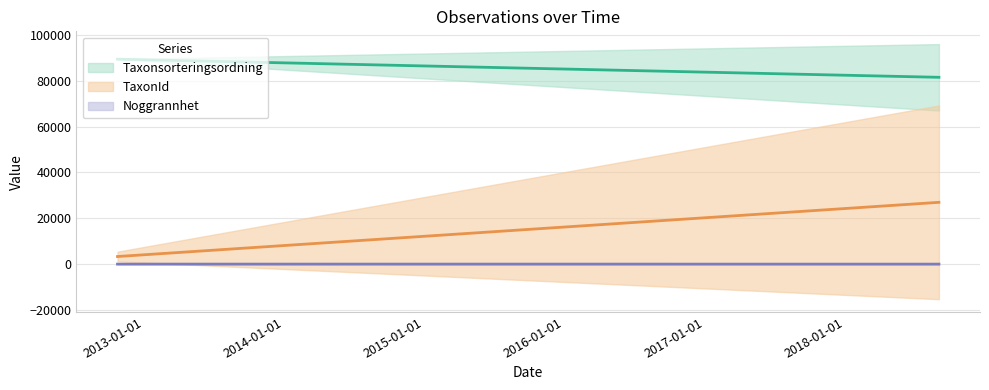

At 2012-10-23, list the series in order from largest to smallest.

Taxonsorteringsordning, TaxonId, Noggrannhet